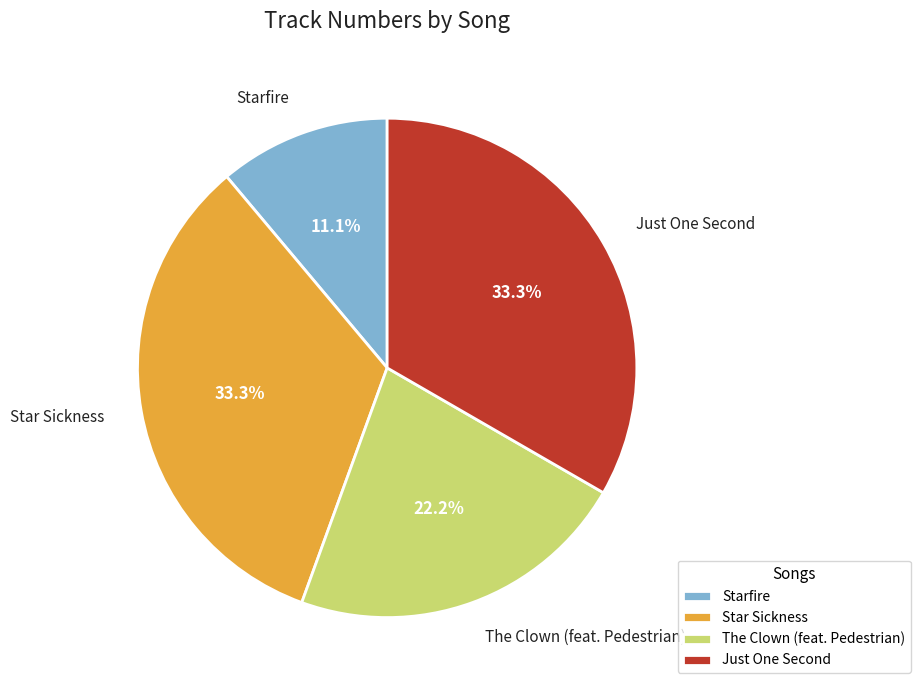

How many segments does this pie chart have?

4